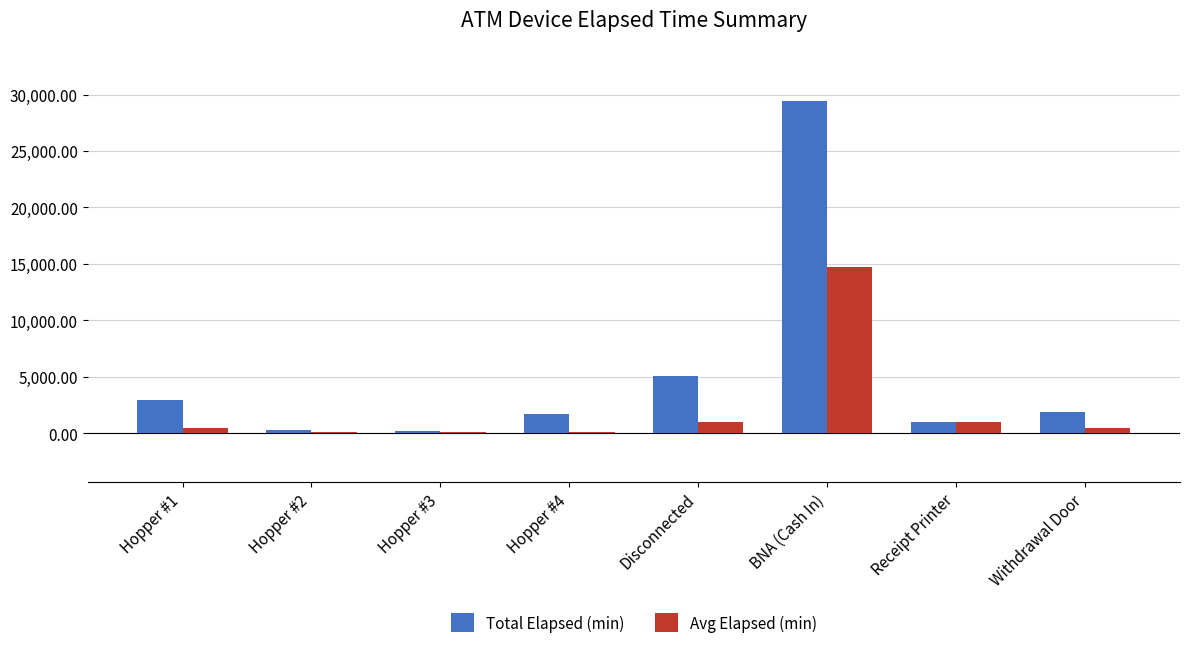

The Avg Elapsed (min) series shows 141.2 at Hopper #4. True or false?

True